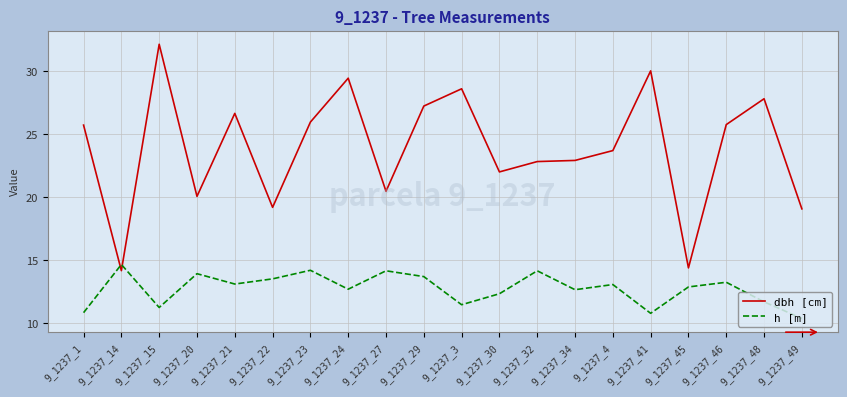

What position from the left is 9_1237_41?

16